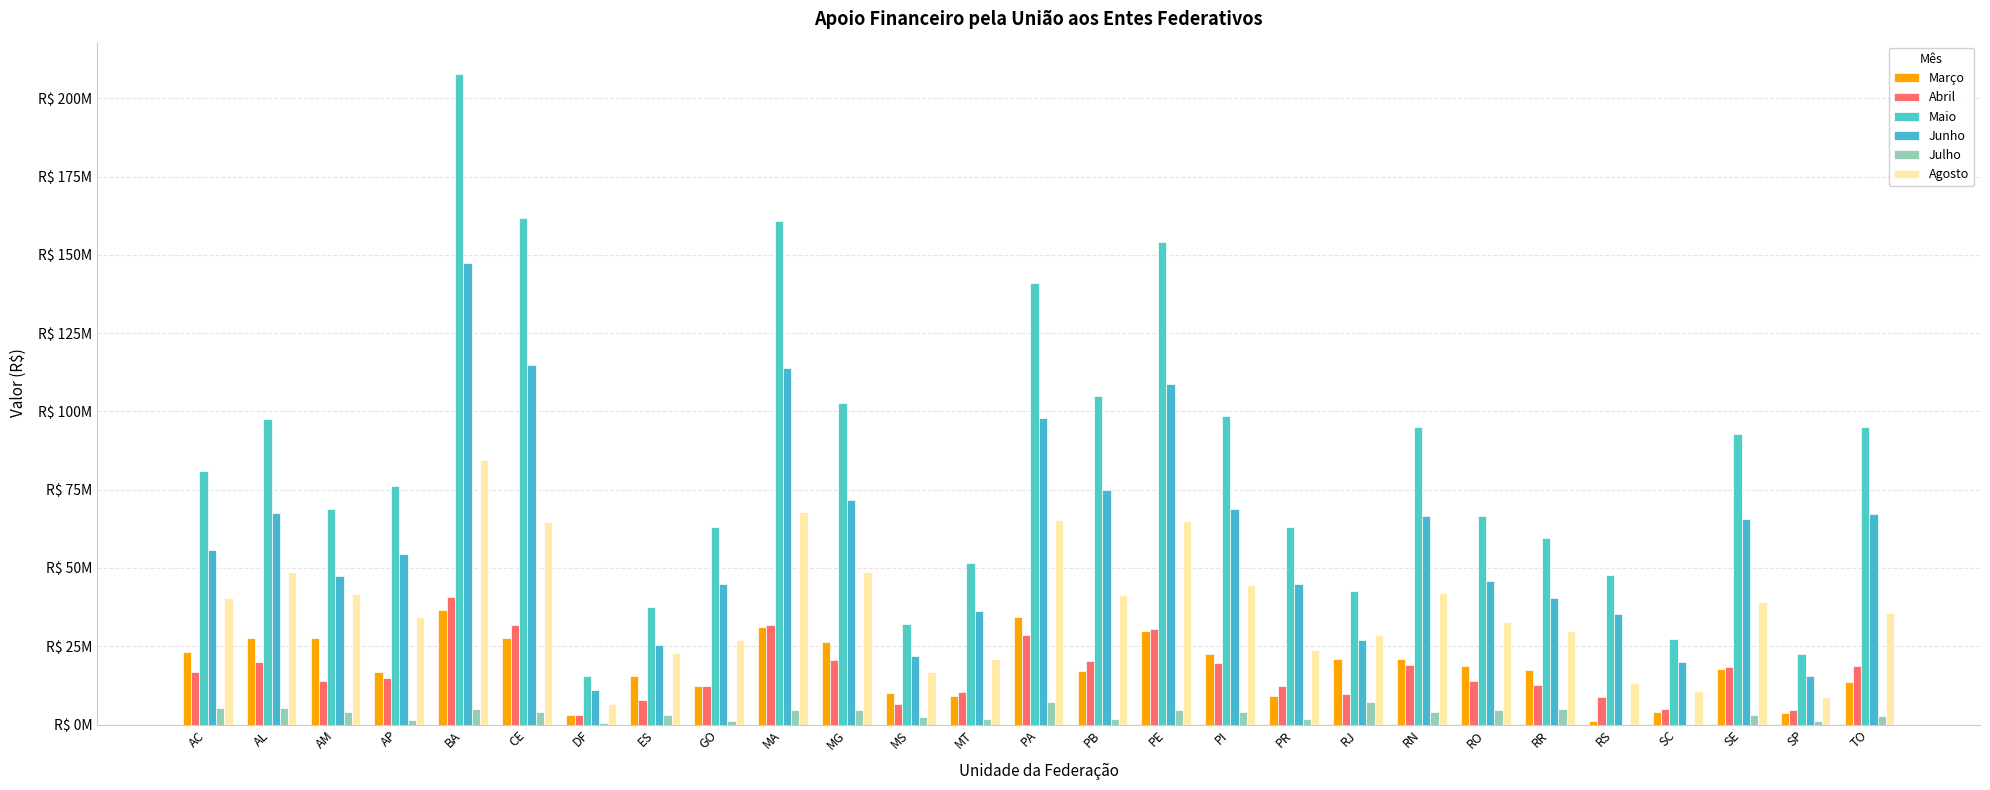

What is the label of the 22nd bar from the left?

RR